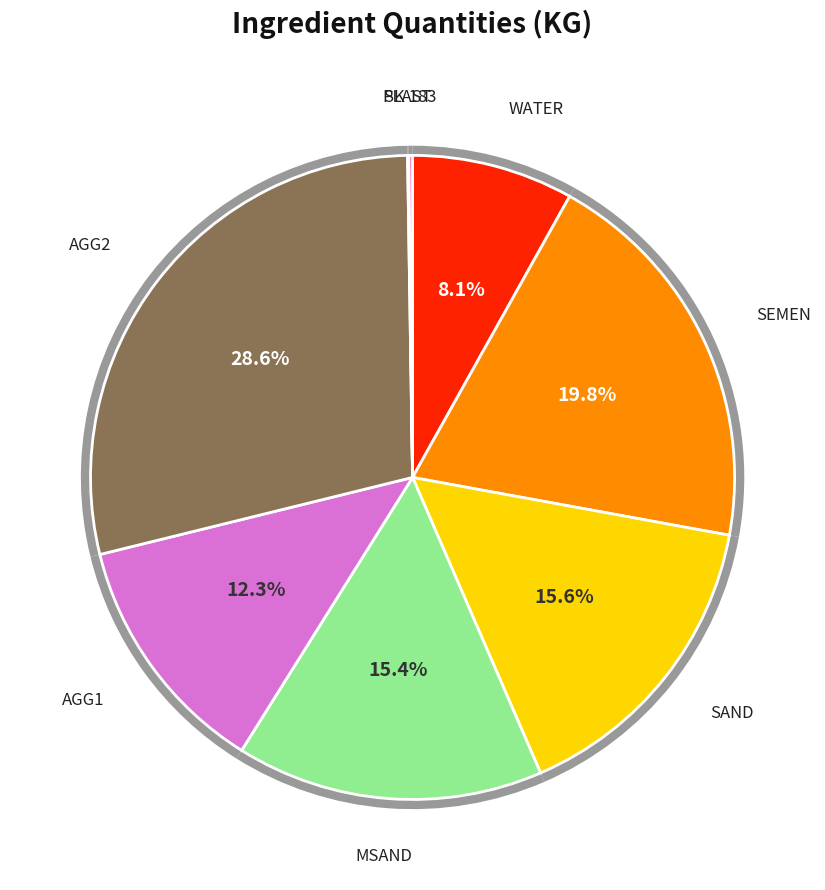

Does SEMEN represent more than half of the total?

No